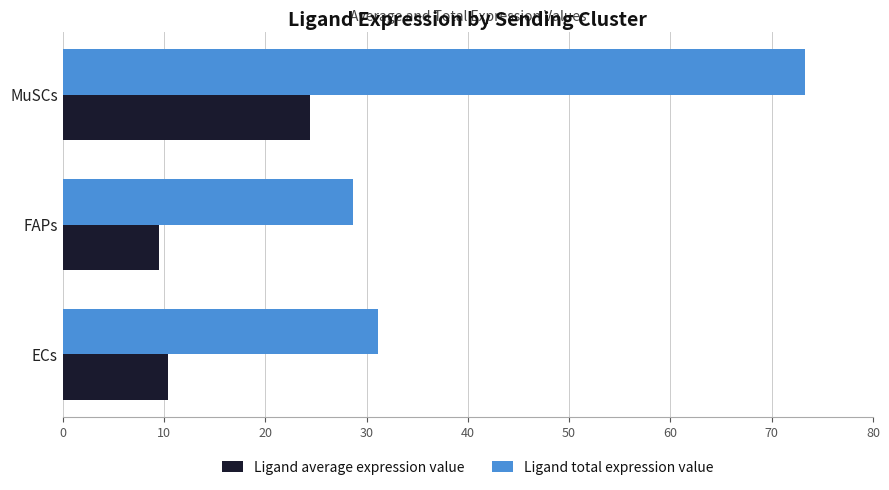

What is the smallest value displayed?

9.6